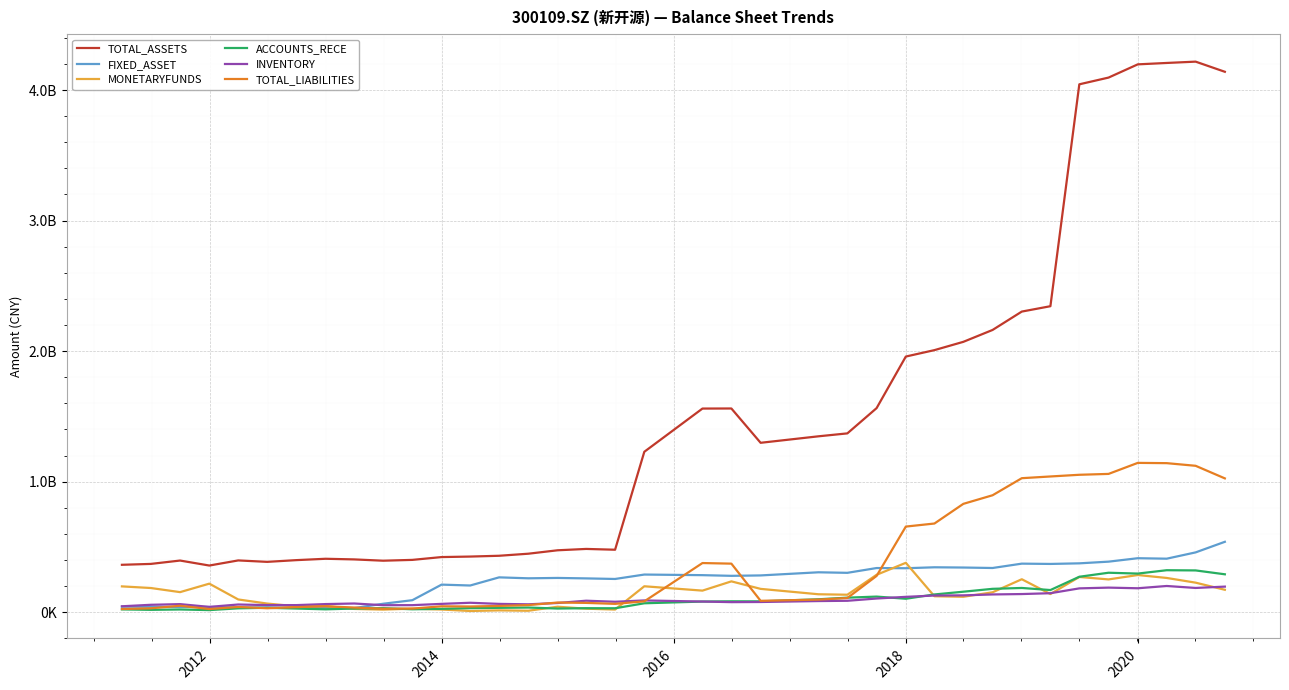

What are all the series names shown in the legend?

TOTAL_ASSETS, FIXED_ASSET, MONETARYFUNDS, ACCOUNTS_RECE, INVENTORY, TOTAL_LIABILITIES